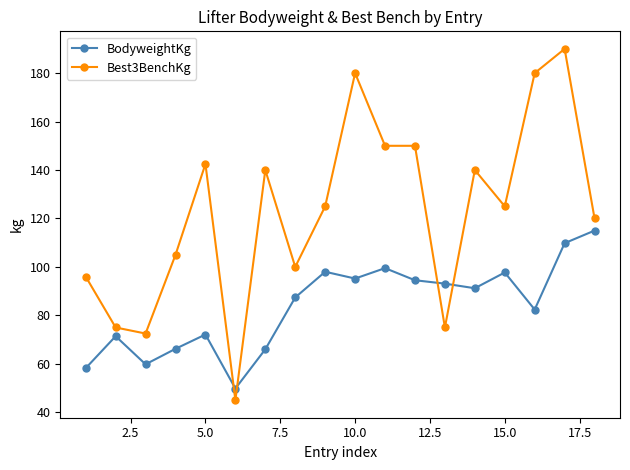

Which series has the largest total across all categories?

Best3BenchKg